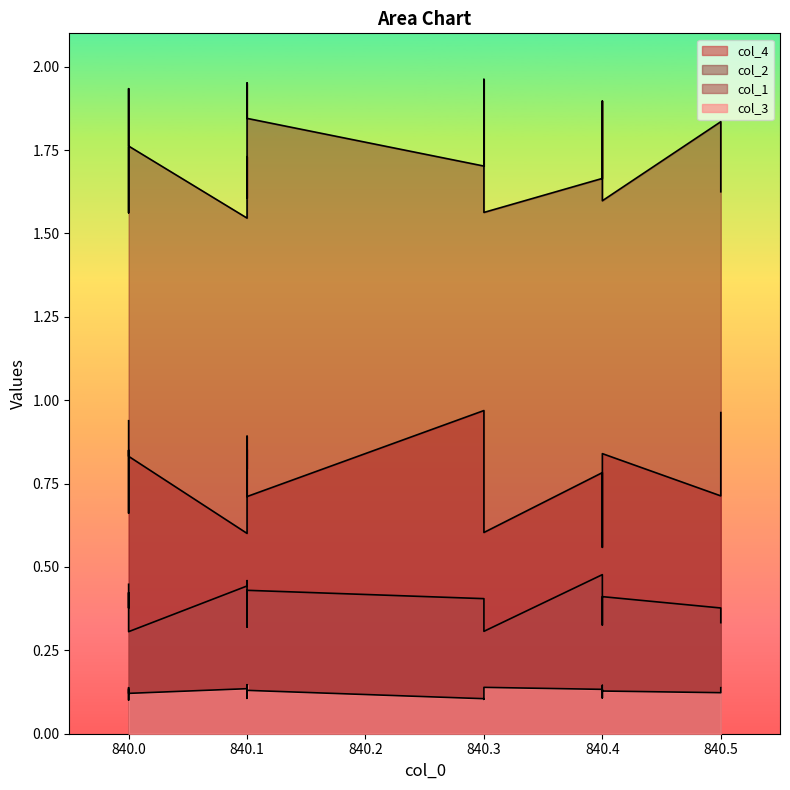

What are all the series names shown in the legend?

col_4, col_2, col_1, col_3